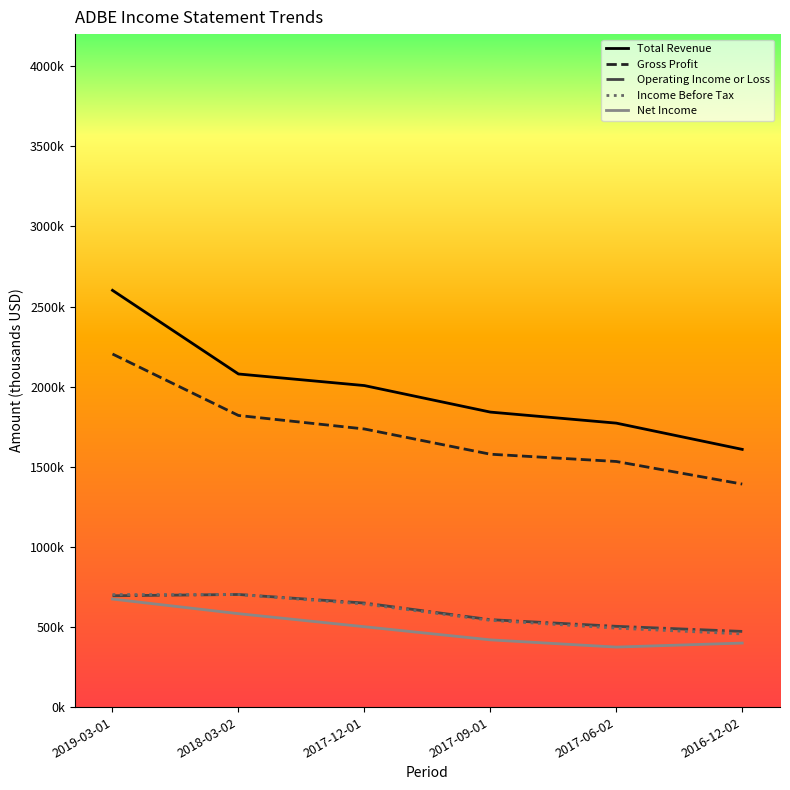

Does the chart have visible grid lines?

No